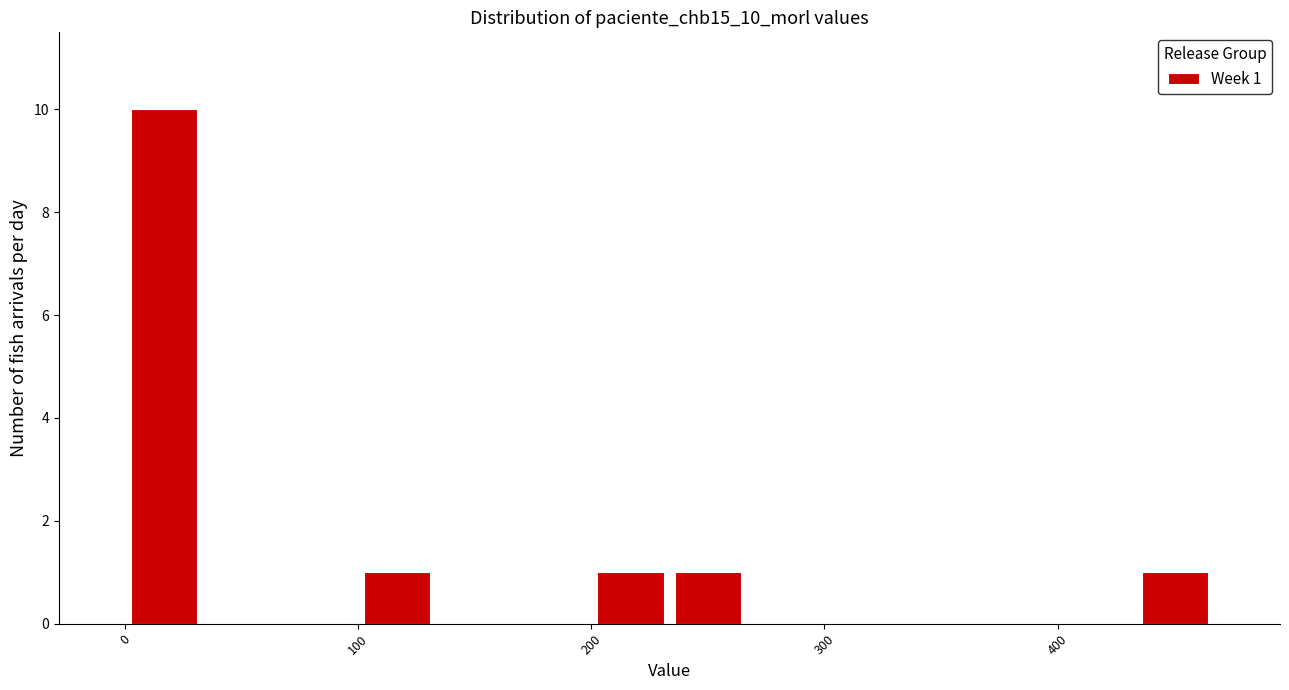

Around what value on the x-axis is the tallest bar? Give the approximate position of its centre, as read against the axis.

20